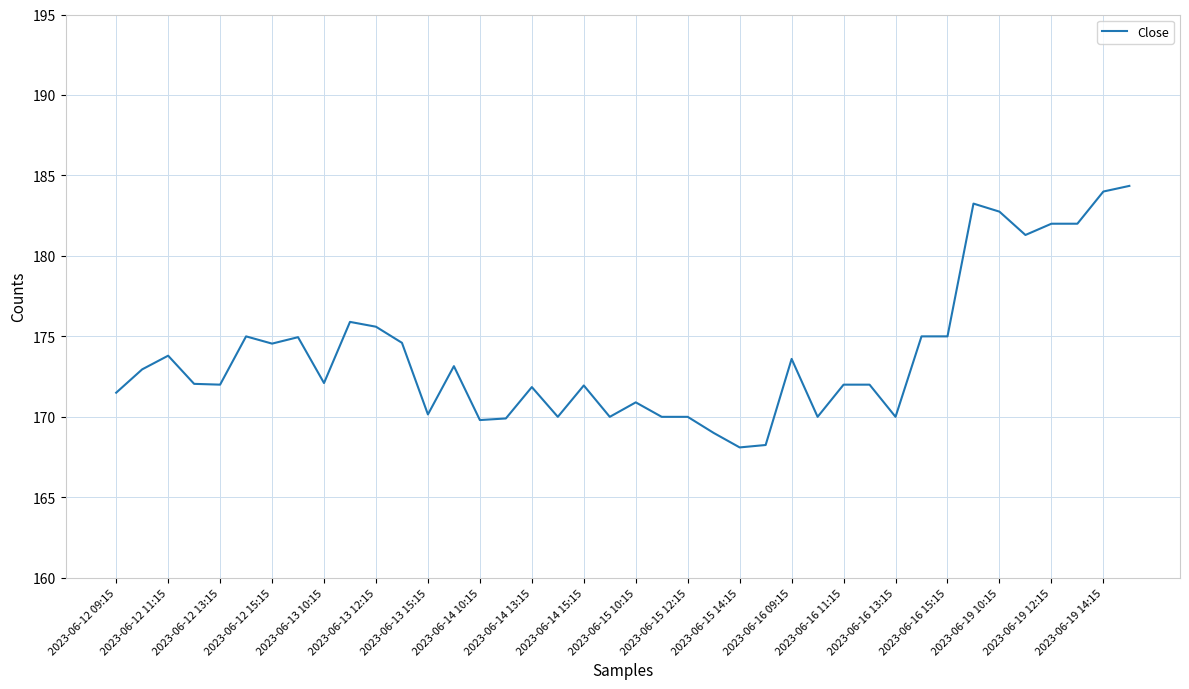

What is the minimum value shown in the chart?

168.1